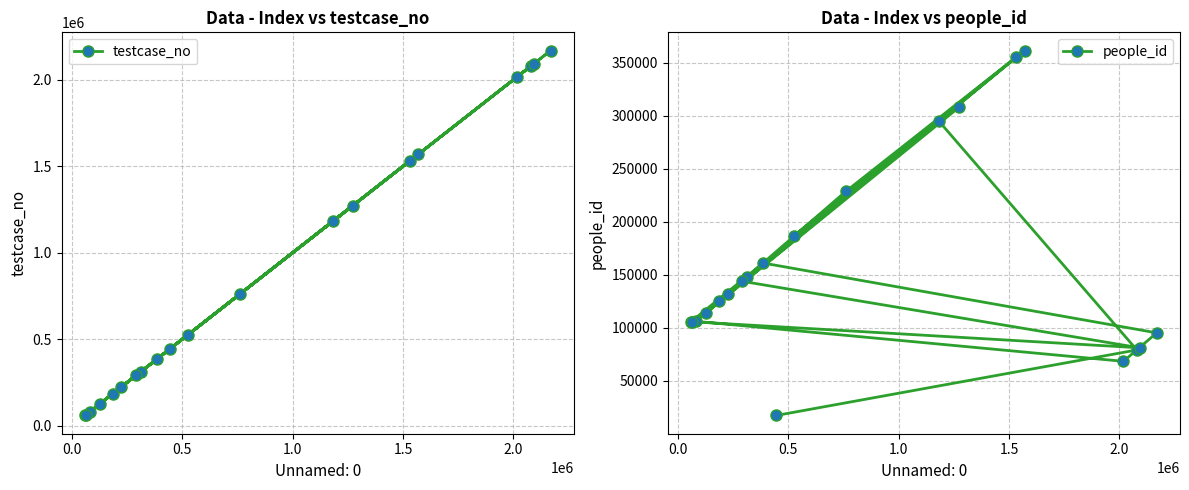

Does the chart have visible grid lines?

Yes